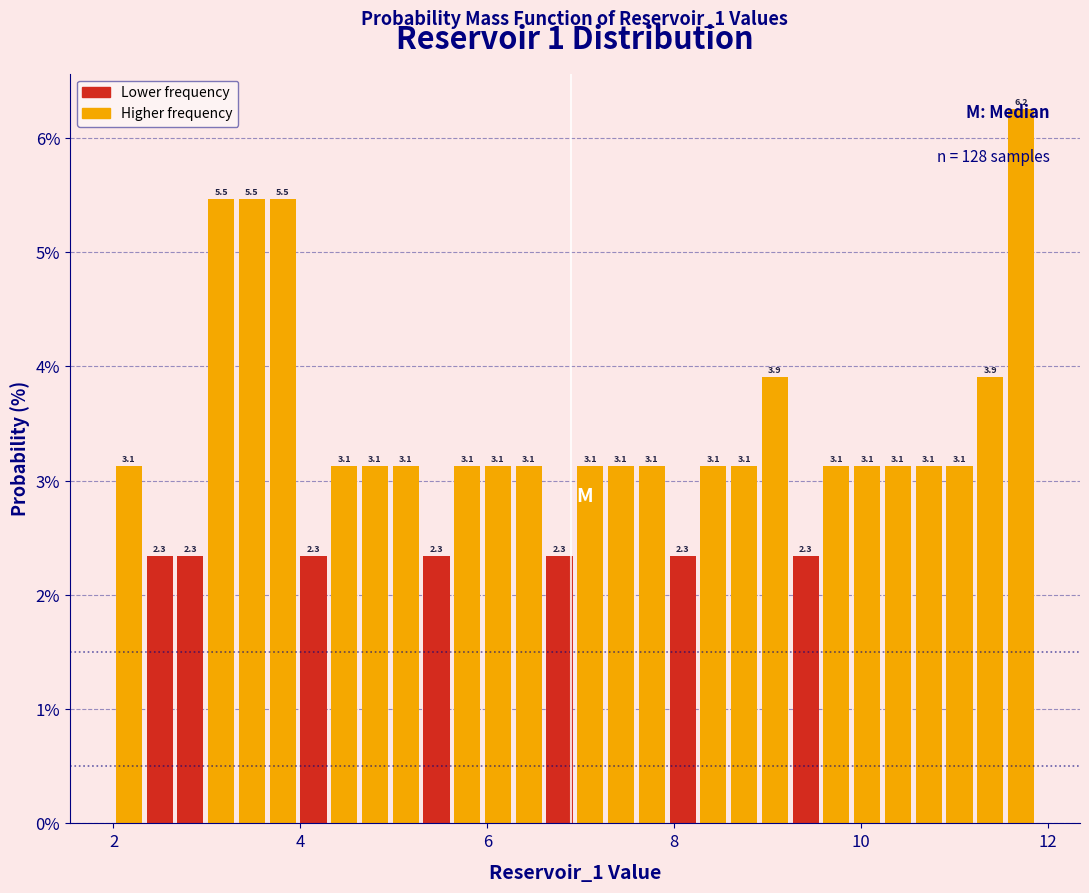

Around what value on the x-axis is the tallest bar? Give the approximate position of its centre, as read against the axis.

11.8